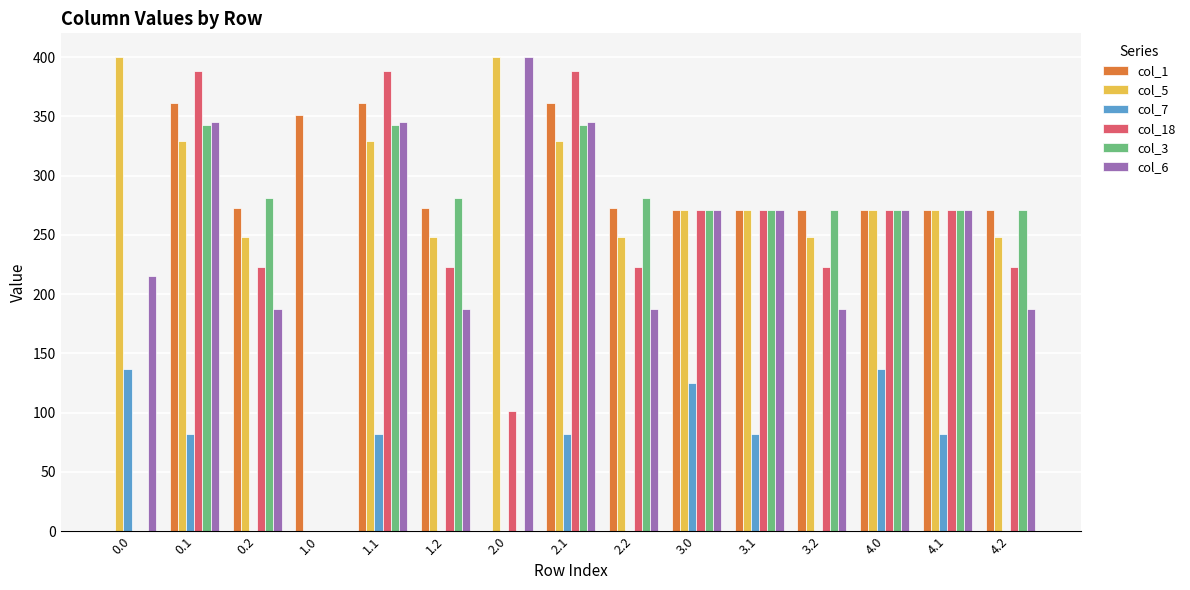

Is the value of col_3 at 1.2 greater than the value of col_6 at 1.2?

Yes